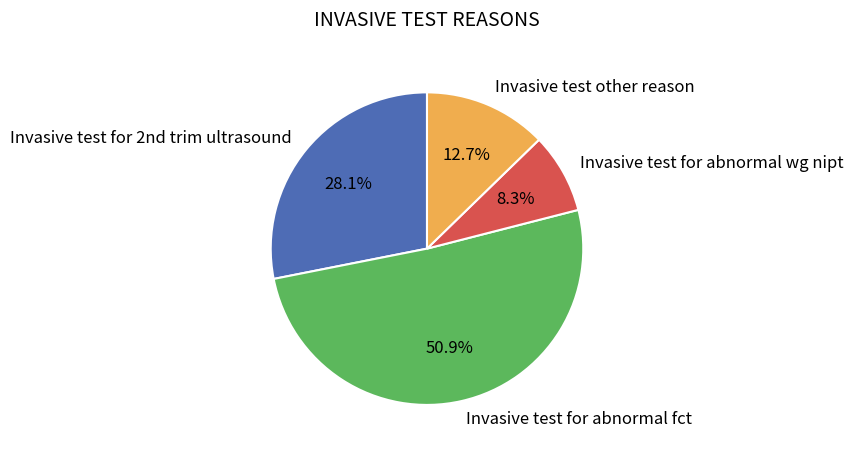

What is the smallest slice in the pie chart?

Invasive test for abnormal wg nipt